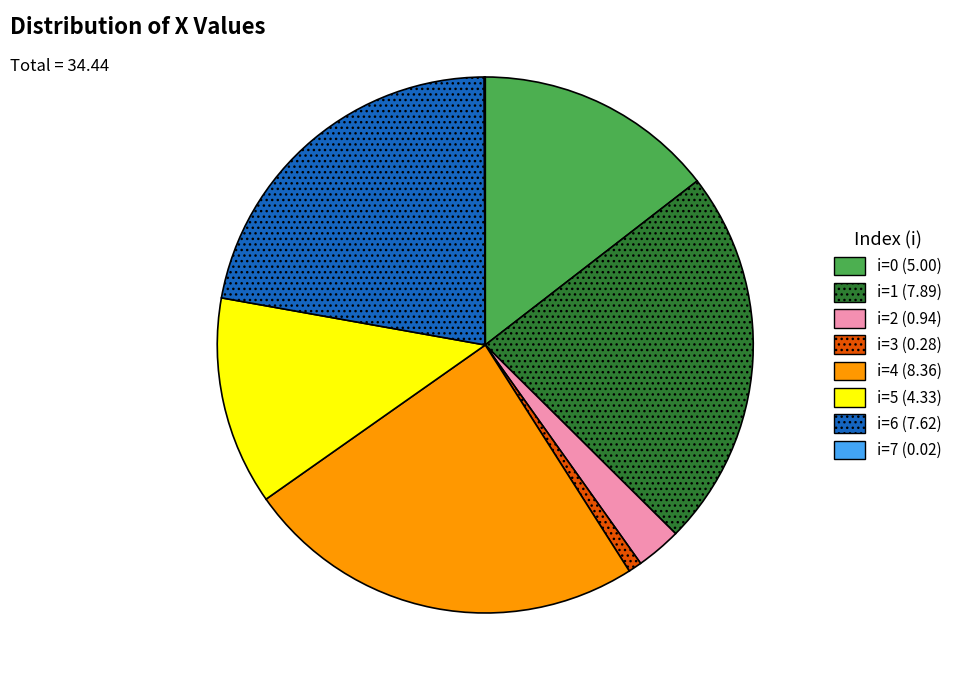

Does any single category account for the majority?

No